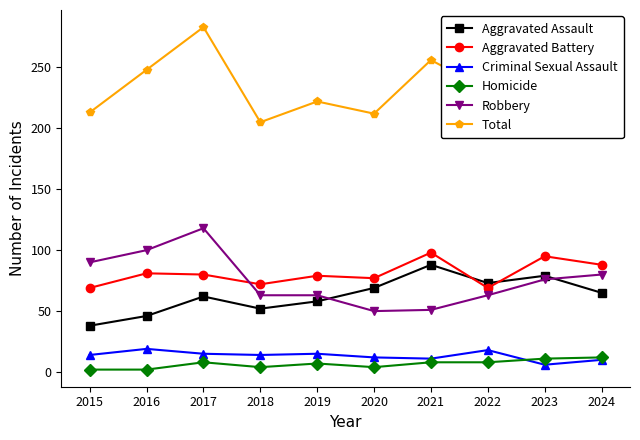

The value of Aggravated Battery at 2023 is 148. True or false?

False